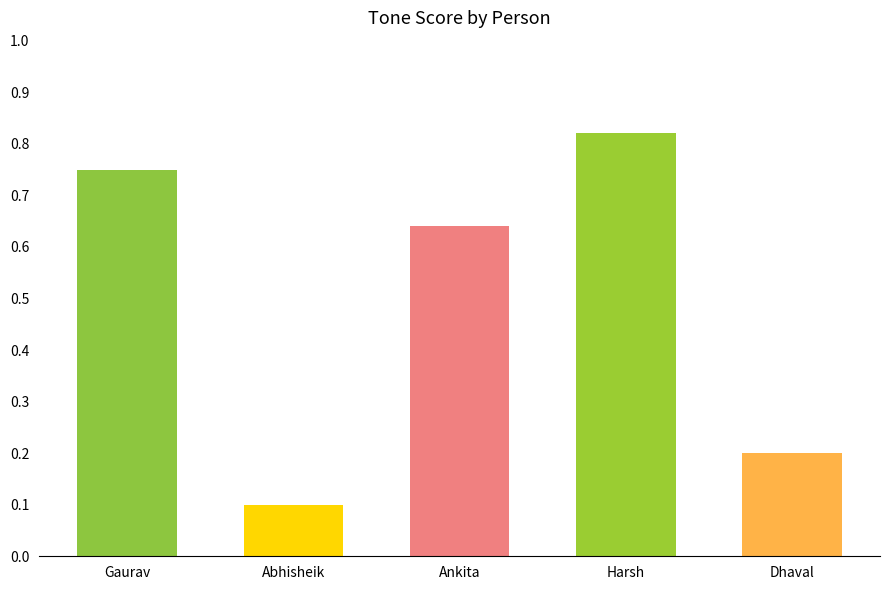

What is the sum of the values at Gaurav and Harsh?

1.6